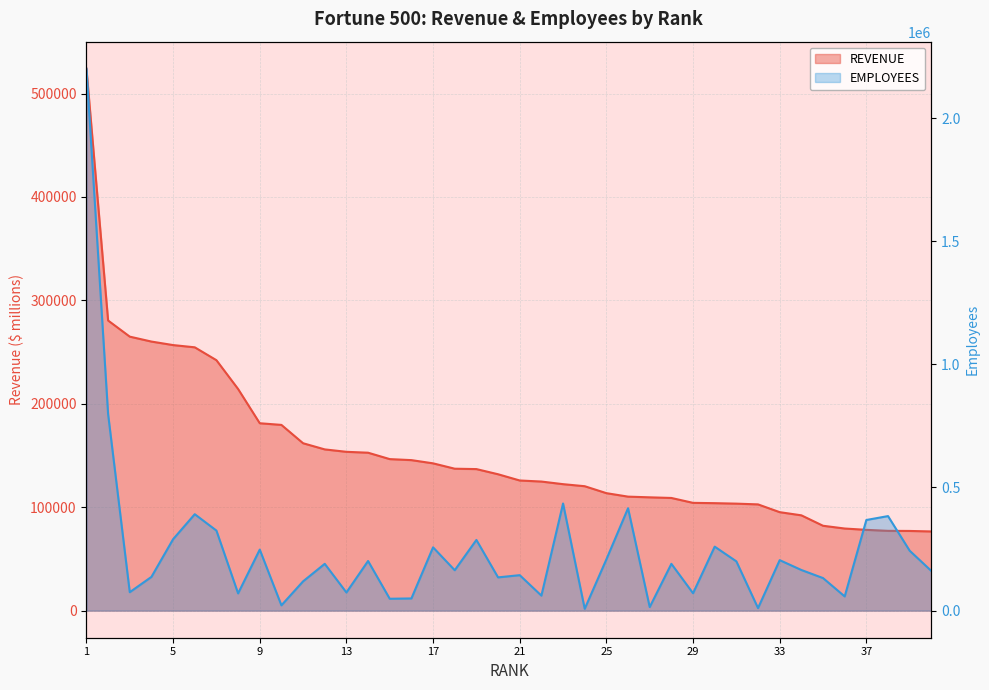

What are all the series names shown in the legend?

REVENUE, EMPLOYEES